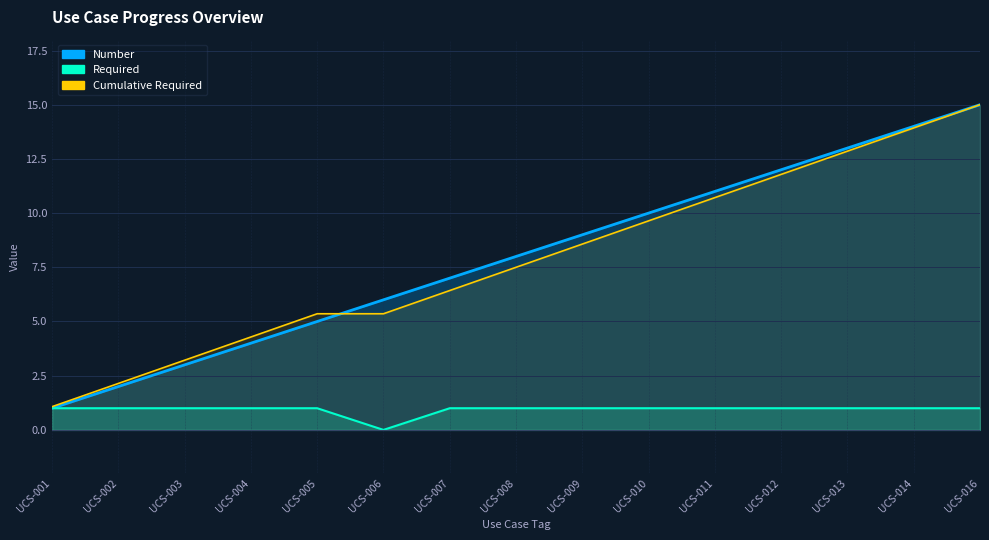

What is the difference between the Number values at UCS-007 and UCS-004?

3